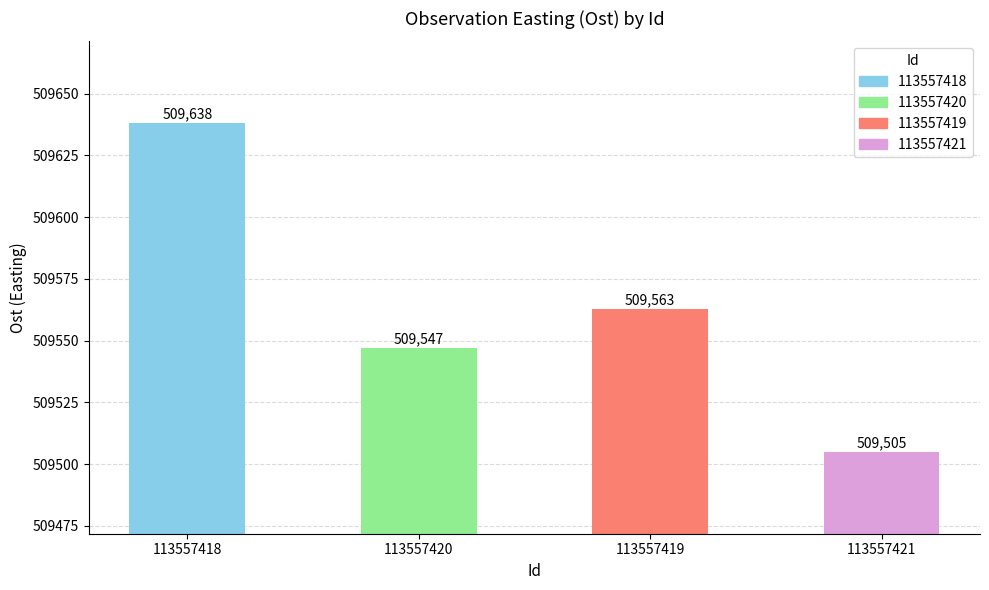

Read the value at 113557419, to the nearest 50.

509550